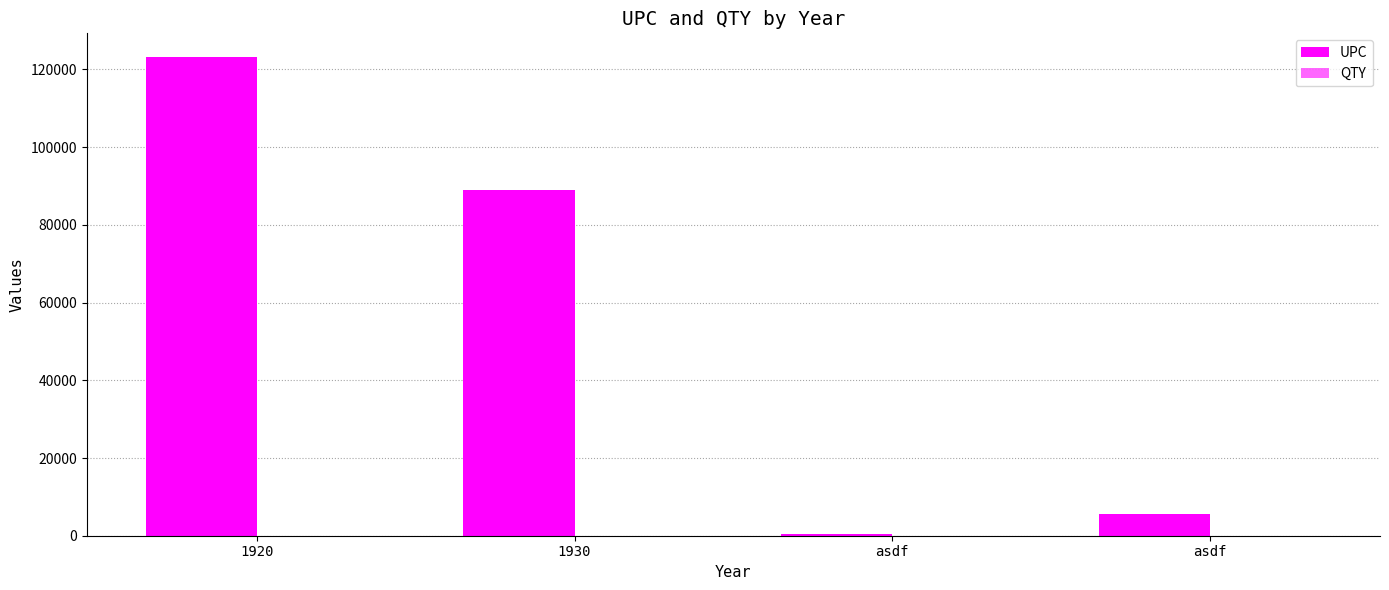

List the series in order of their overall mean, lowest first.

QTY, UPC